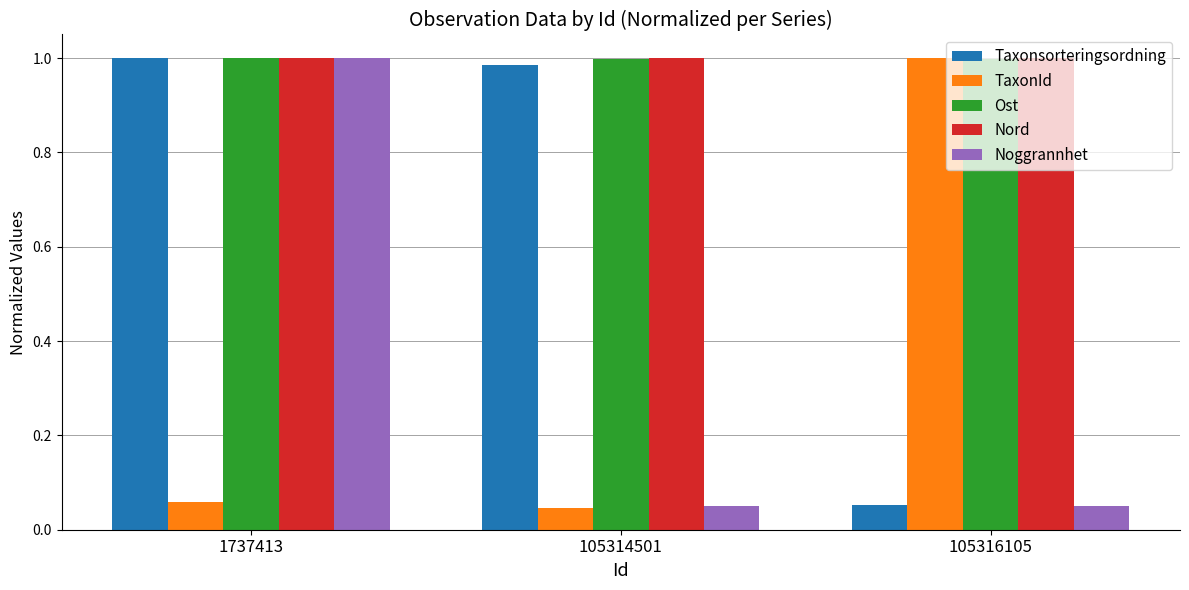

The value of Ost at 105314501 is 1.0. True or false?

True